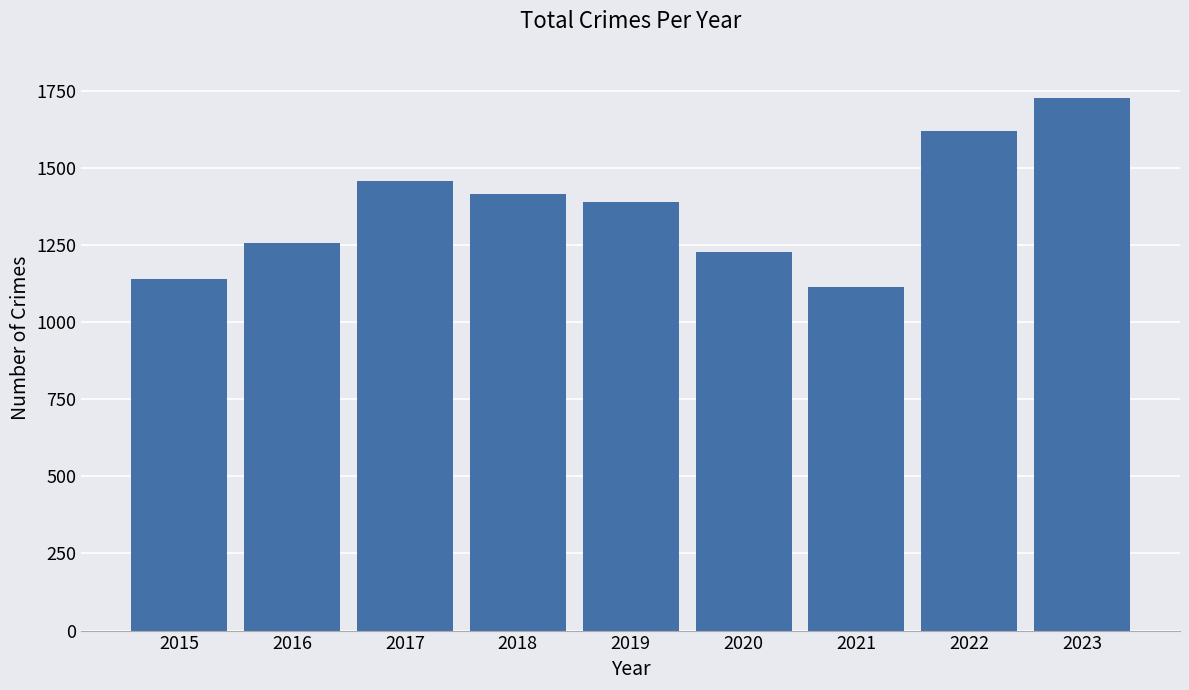

Rank the categories by value from highest to lowest.

2023, 2022, 2017, 2018, 2019, 2016, 2020, 2015, 2021